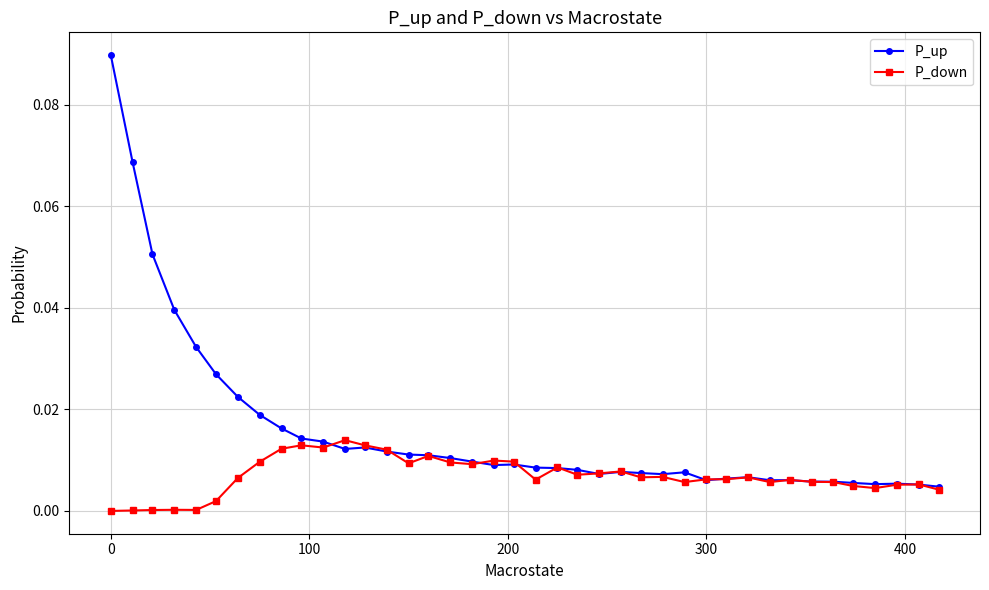

Rank the series by their maximum value, from lowest to highest.

P_down, P_up